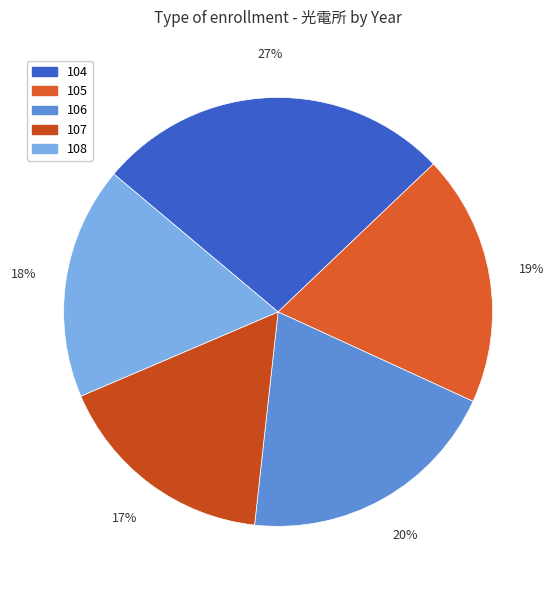

To the nearest percent, what is the difference between the 106 and 107 slice percentages?

3%